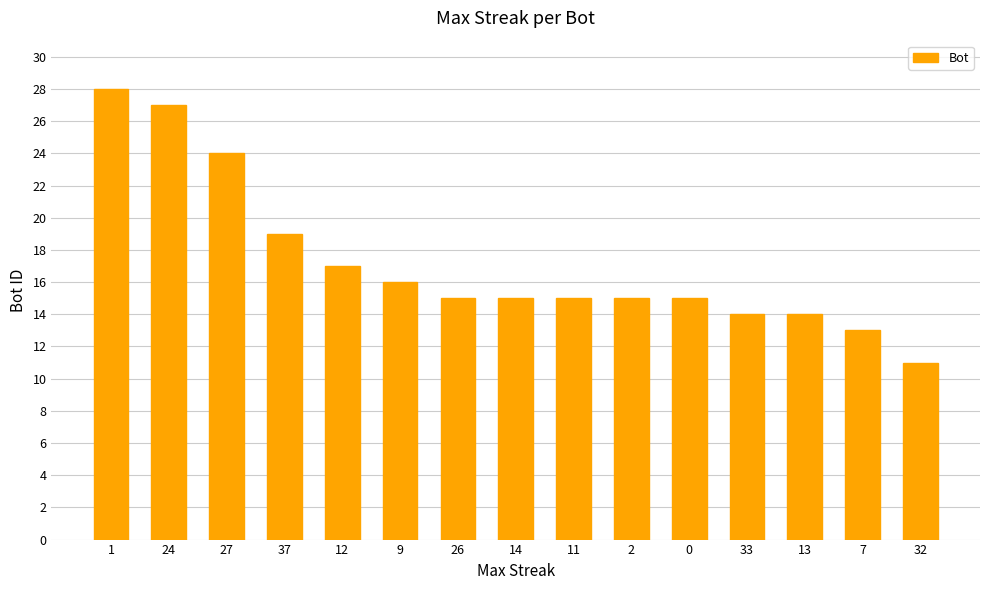

What is the sum of all values?

258